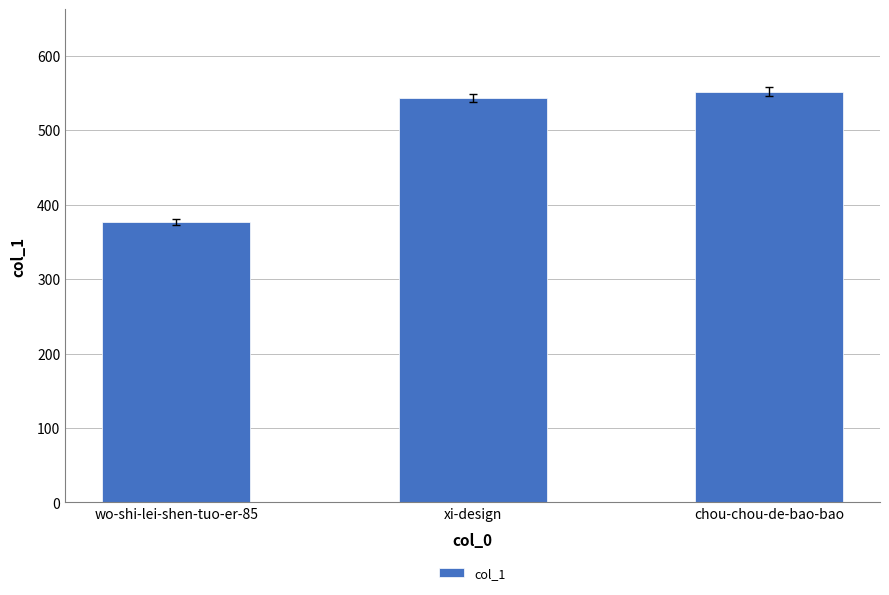

What is the value of the 3rd bar from the left?

552